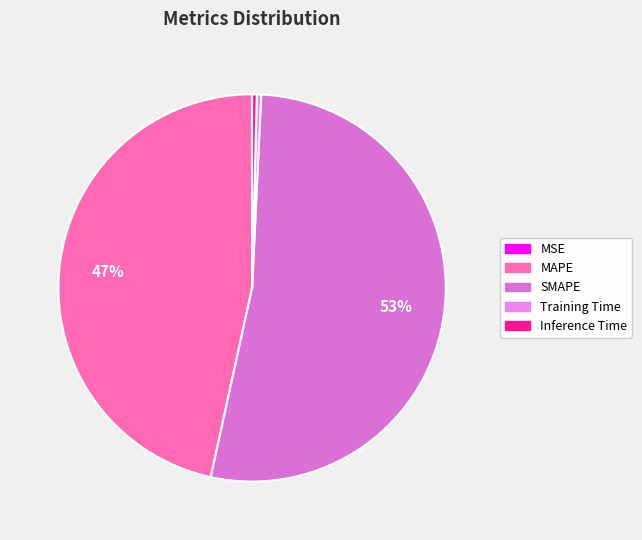

Which slice is the largest?

SMAPE